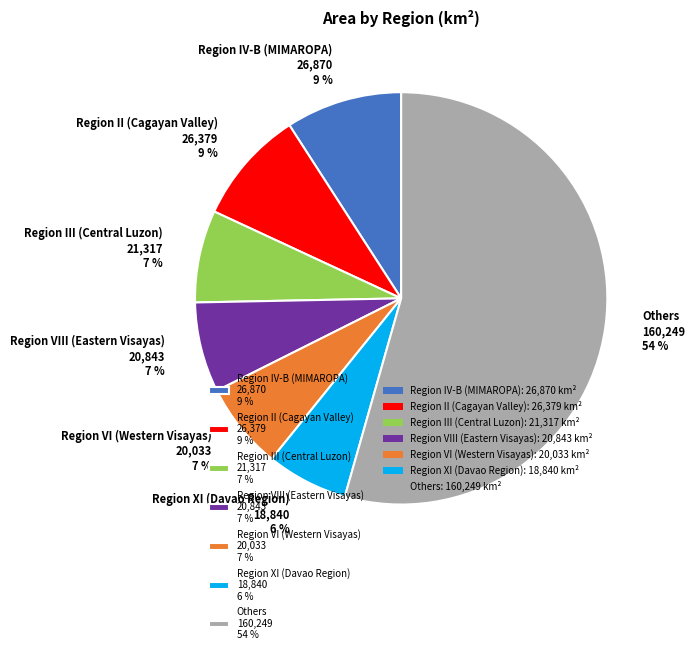

The Region VIII (Eastern Visayas) 20,843 7 % slice represents 7% of the pie. True or false?

True